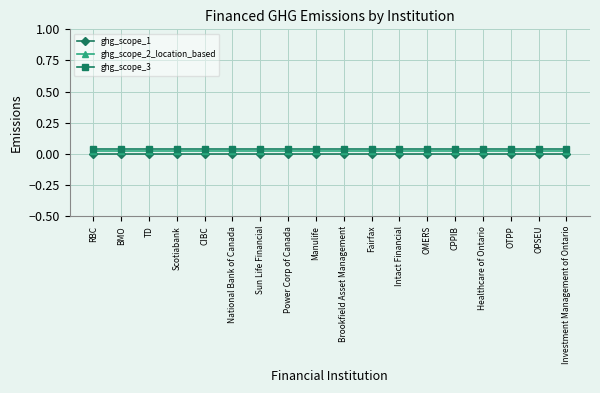

Rank the series by their average value, from highest to lowest.

ghg_scope_3, ghg_scope_2_location_based, ghg_scope_1